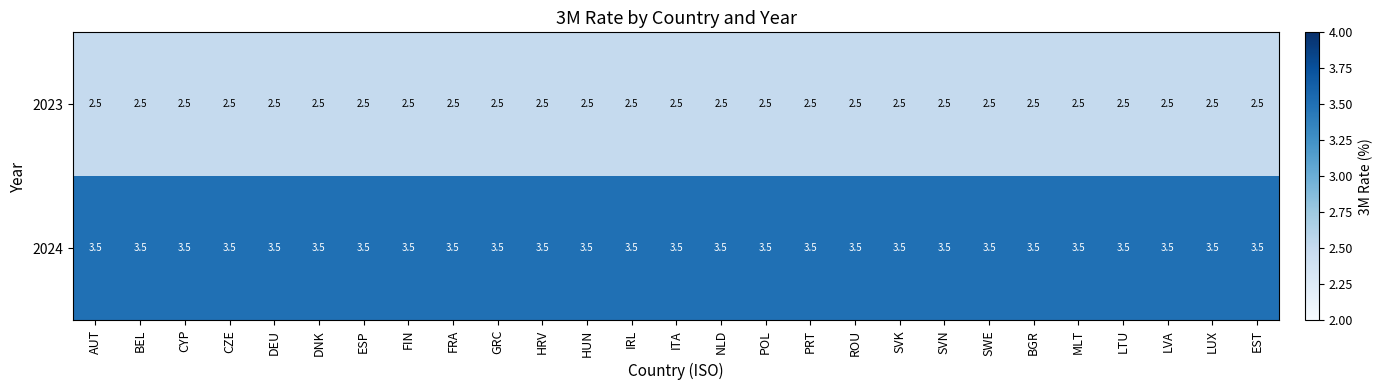

Is it true that 2023 equals 4.4 at ESP?

False